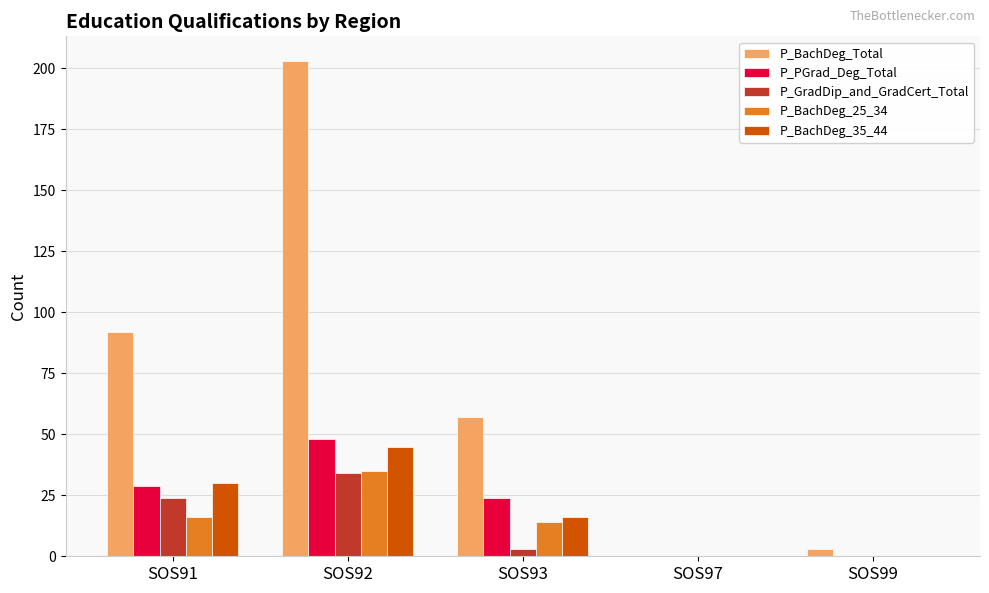

At which category does the chart reach its peak across all series?

SOS92